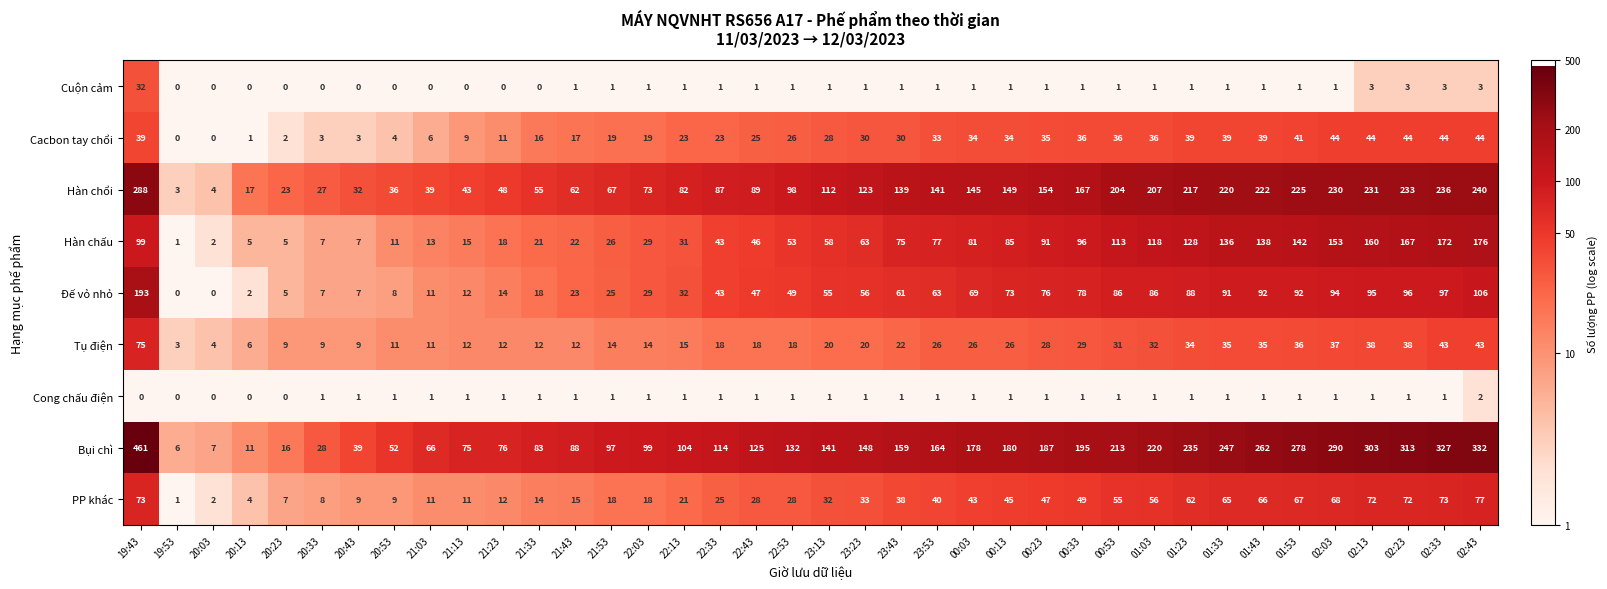

Which series has the largest total across all categories?

Bụi chì